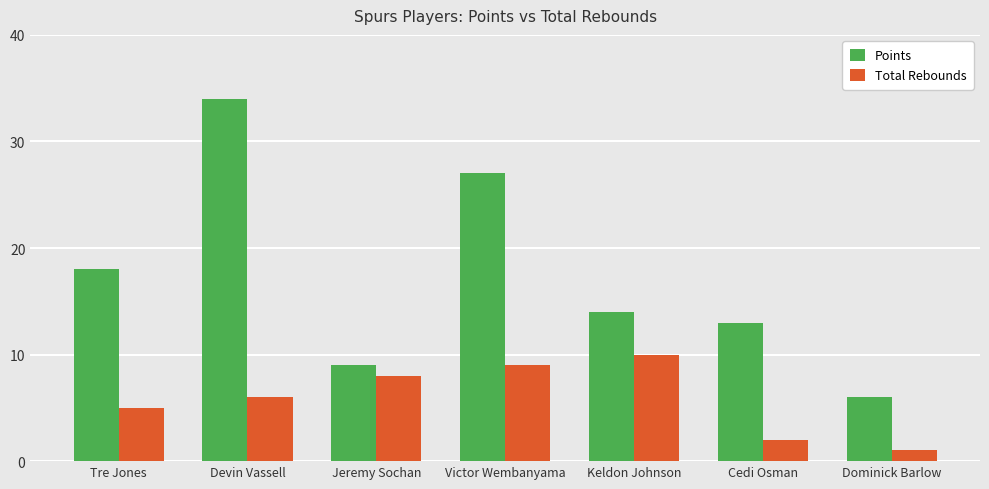

What is the sum of all Total Rebounds values?

41